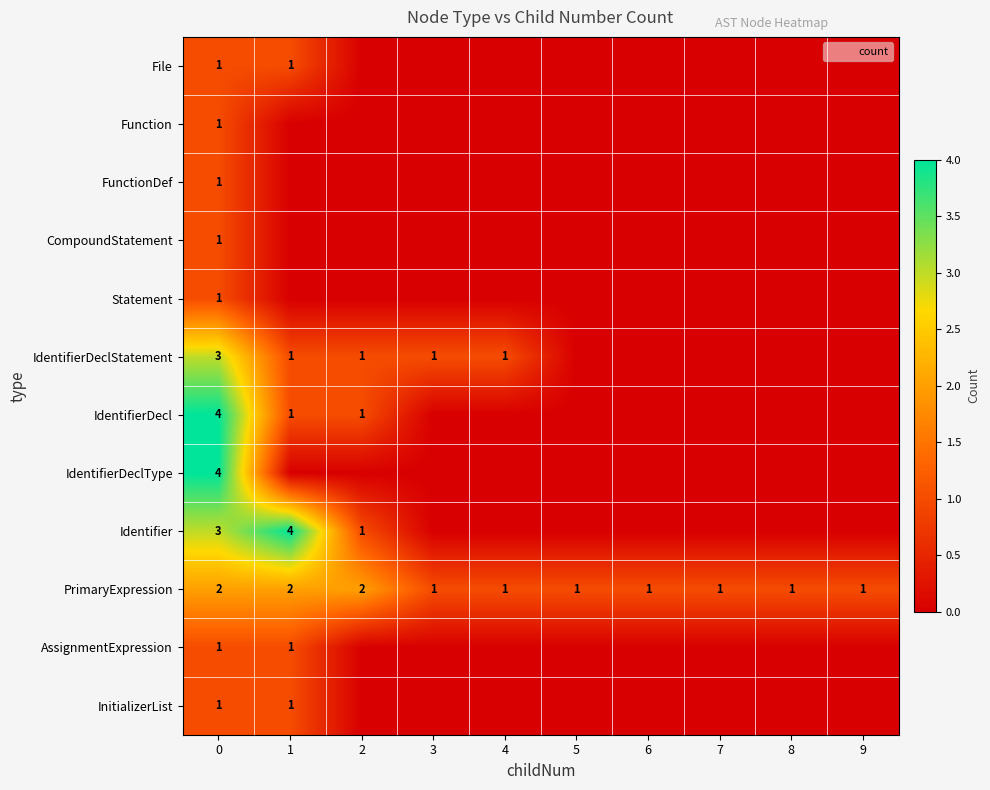

How many data points does each series have?

10